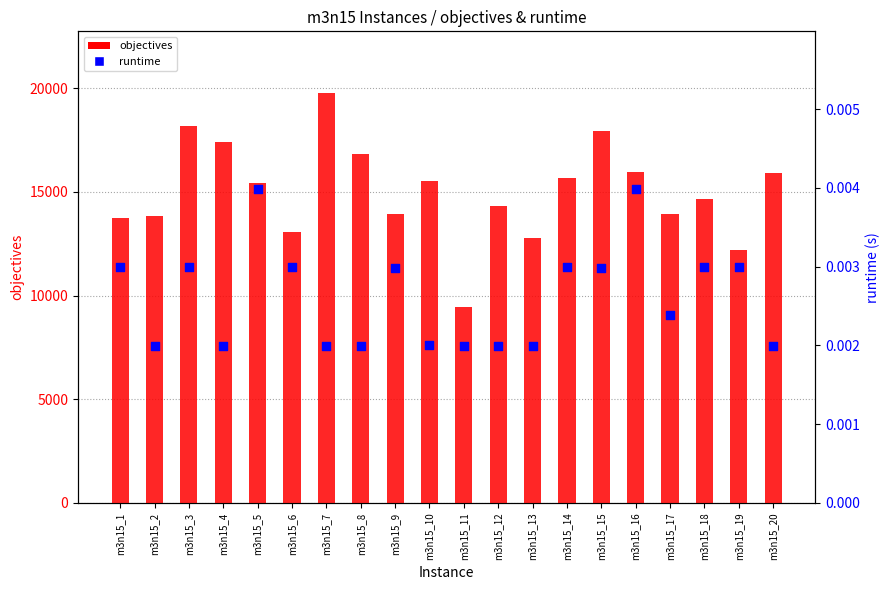

Which series contains the highest Y value?

objectives